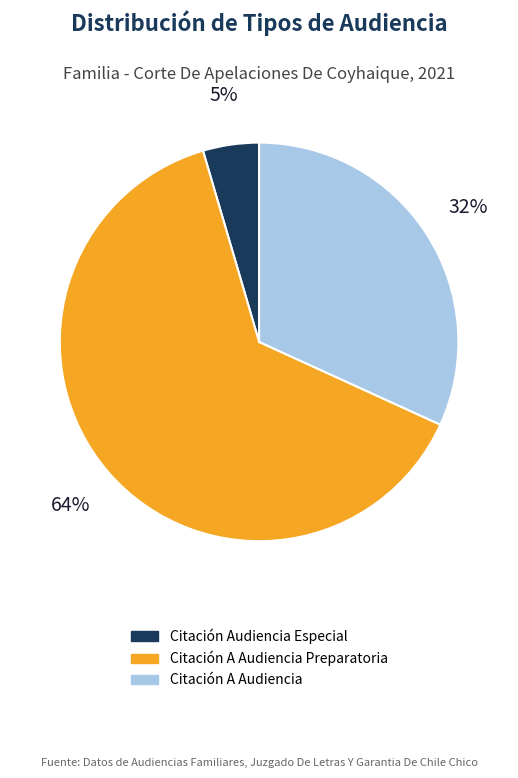

To the nearest percent, what portion does Citación A Audiencia represent?

32%